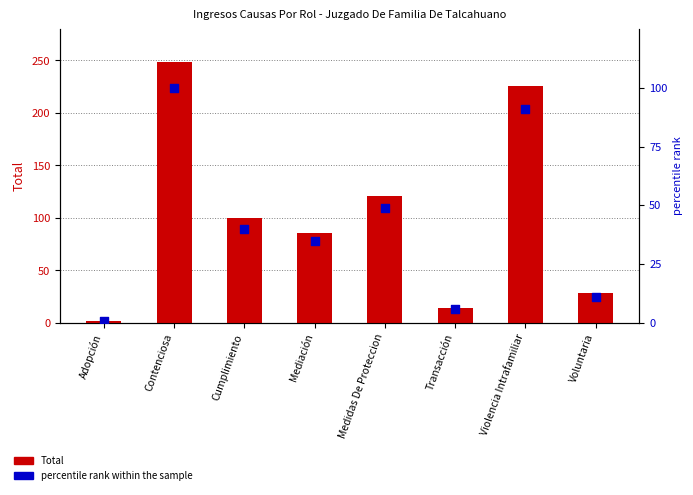

At how many categories does at least one series exceed 137?

2